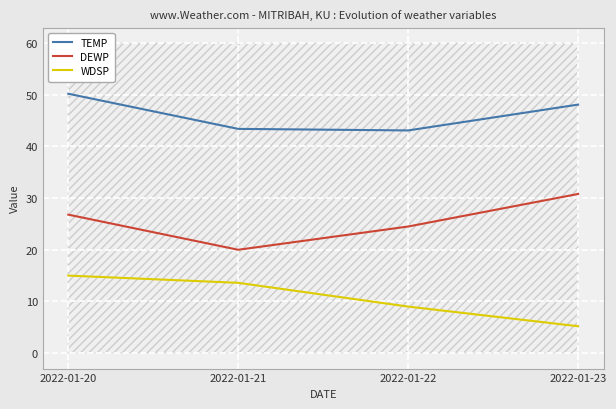

Which series changed the most between 2022-01-21 and 2022-01-23?

DEWP